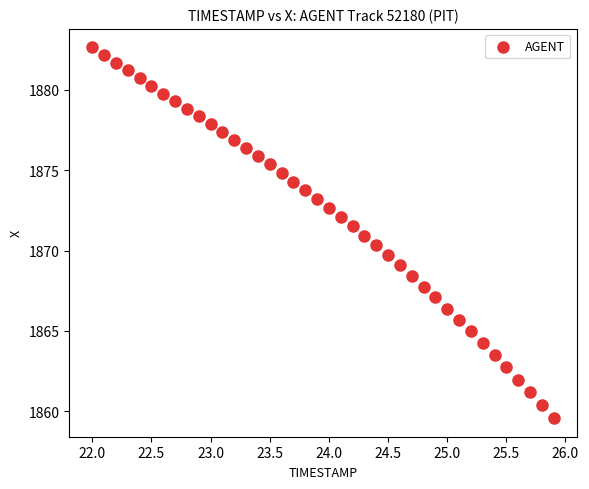

What is the range of X values (max minus min)?

3.9